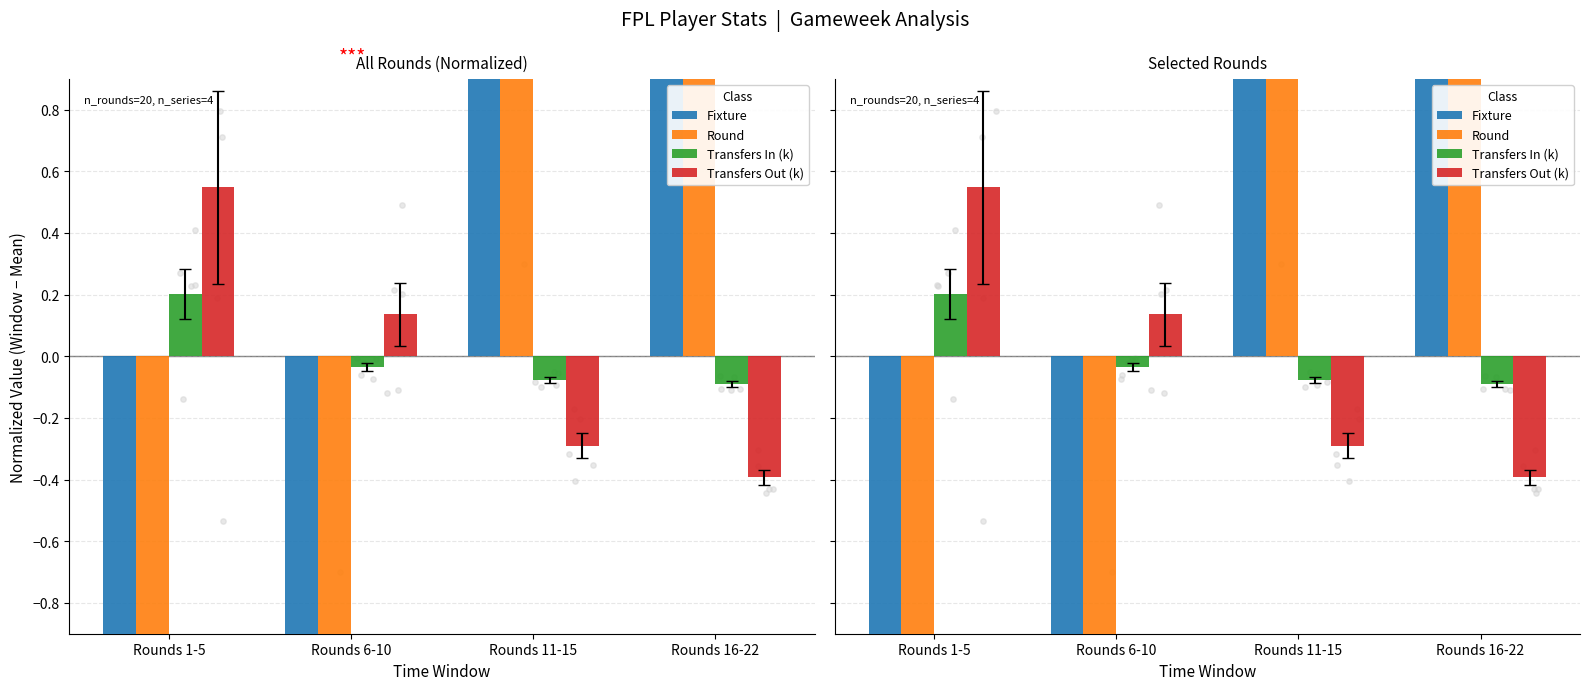

What is the total value across all series at Rounds 16-22?

89.1